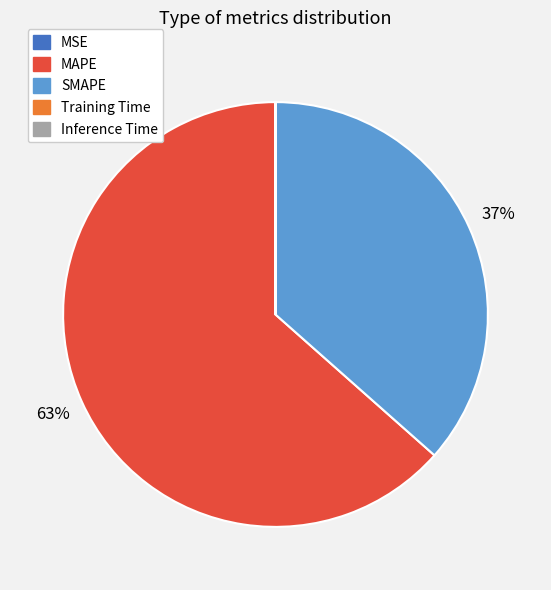

Which slice is the largest?

MAPE